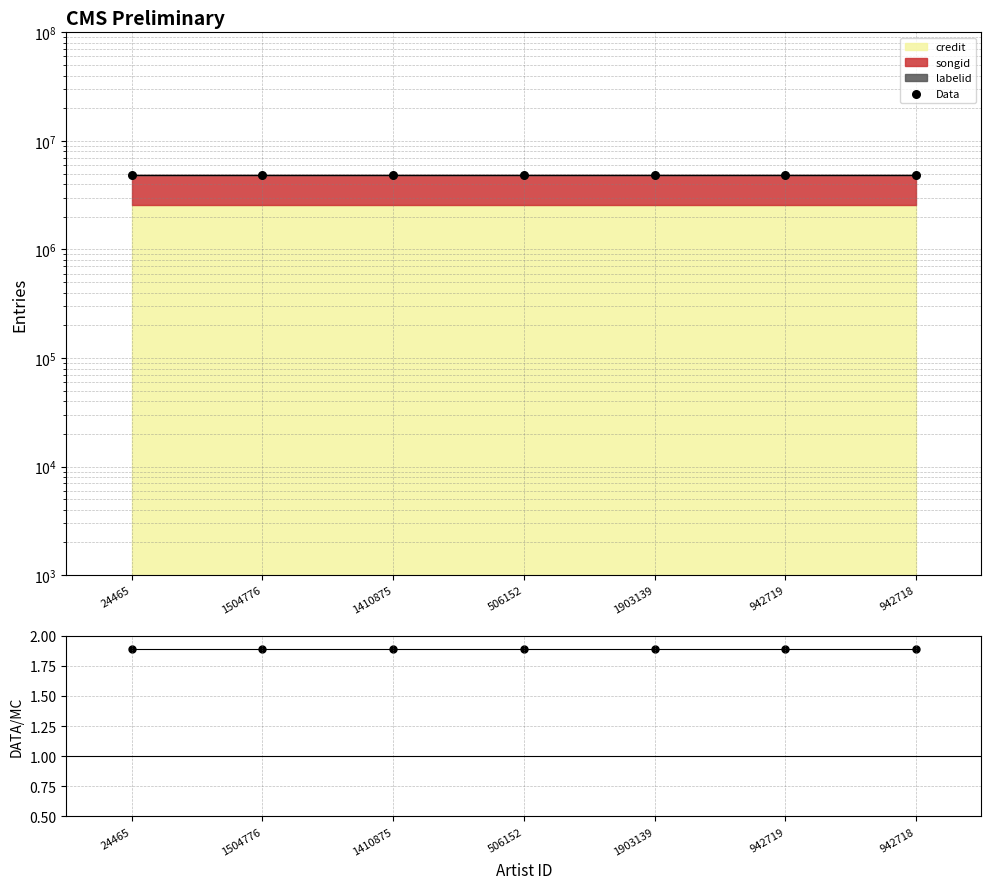

Is the value of Data/credit at 942718 greater than the value of Data at 1410875?

No